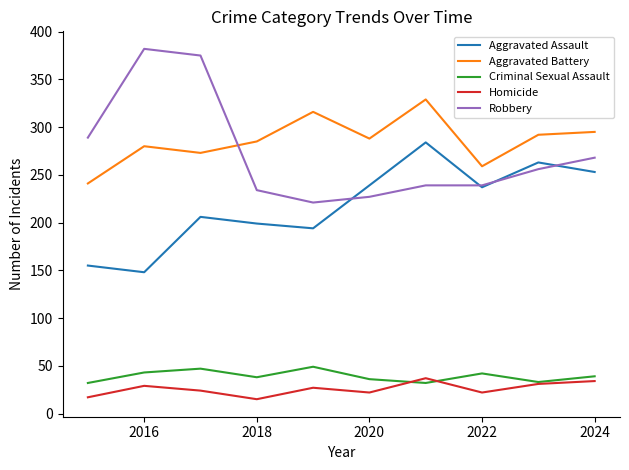

What is the minimum value for Aggravated Battery?

241